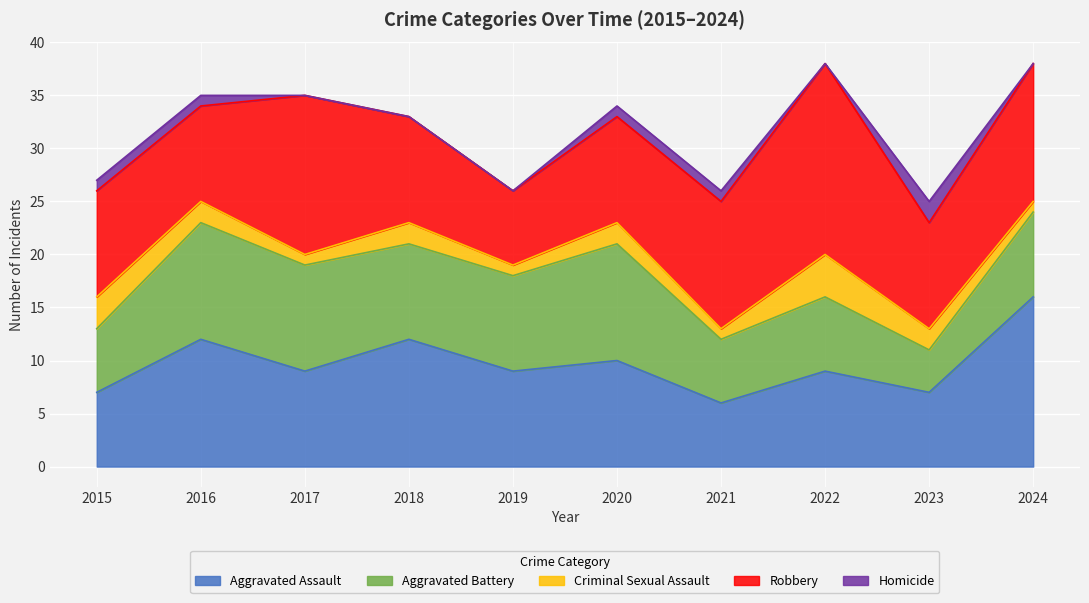

Rank the series at 2015 from lowest to highest value.

Homicide, Criminal Sexual Assault, Aggravated Battery, Aggravated Assault, Robbery